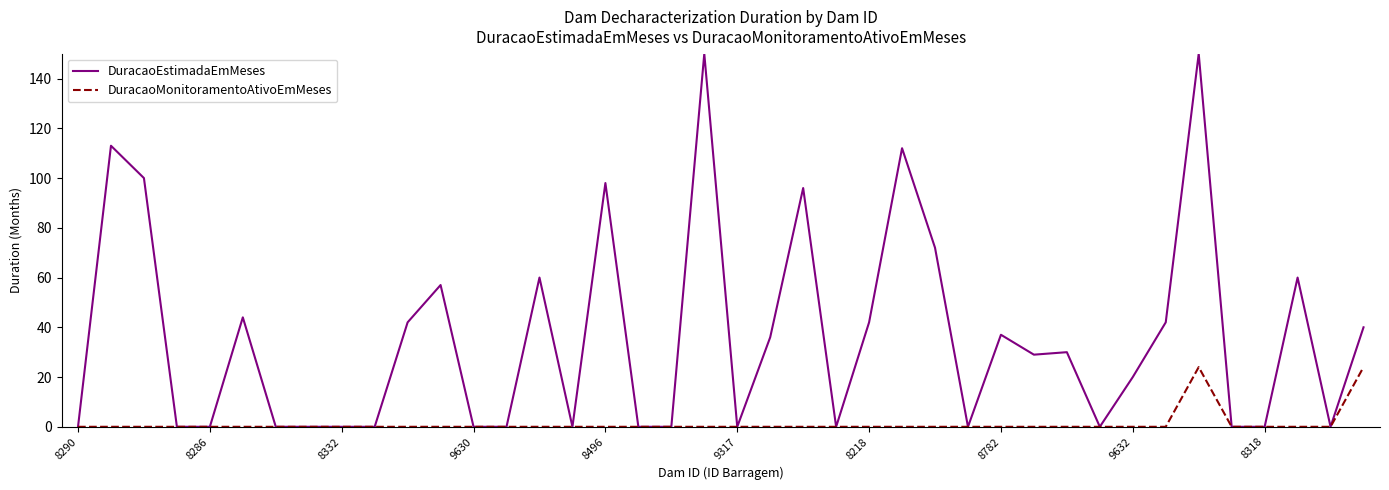

Rank the series by their average value, from highest to lowest.

DuracaoEstimadaEmMeses, DuracaoMonitoramentoAtivoEmMeses